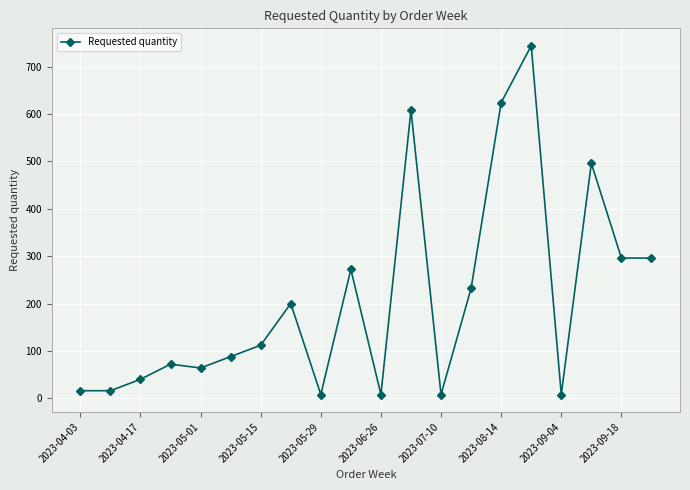

What is the sum of all values?

4208